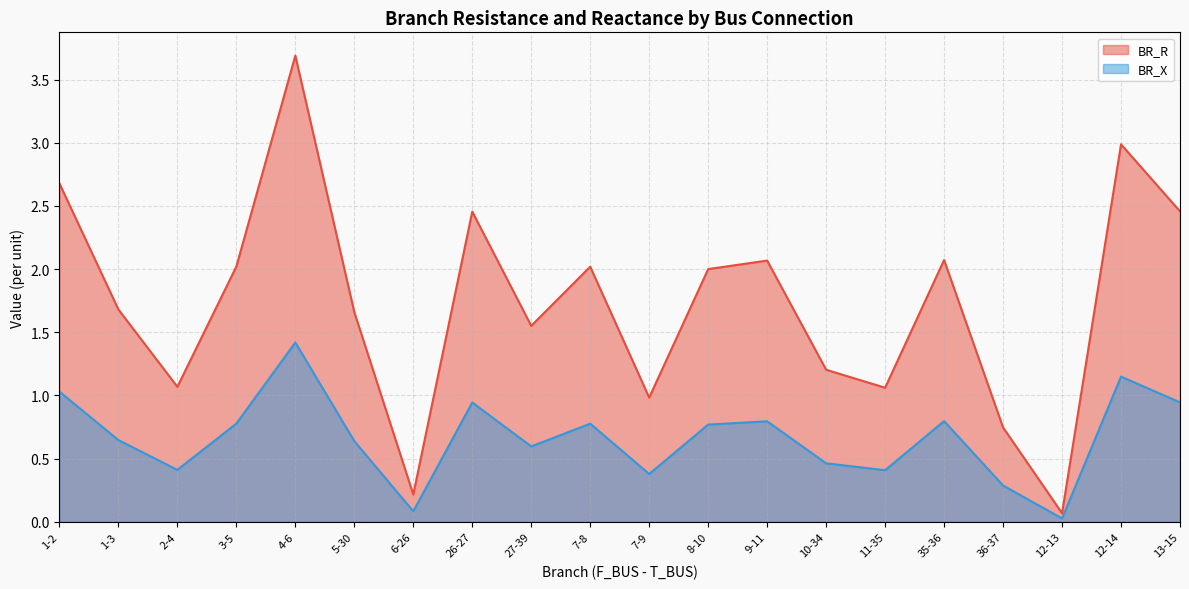

At which label is BR_R closest to 1?

7-9